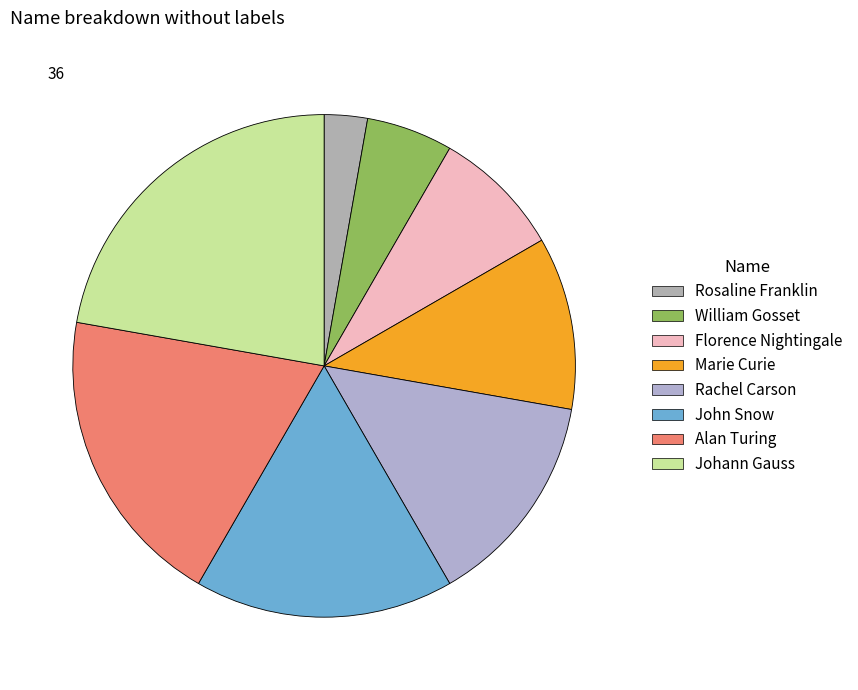

To the nearest percent, what is the difference between the Alan Turing and Florence Nightingale slice percentages?

11%